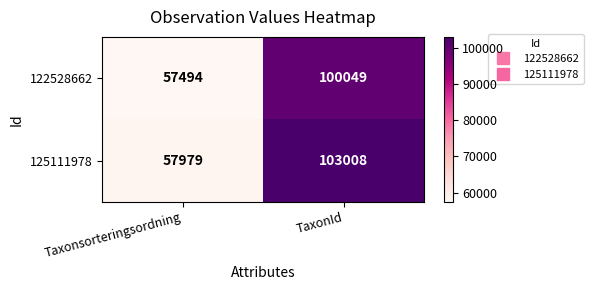

Rank the series by their average value, from highest to lowest.

125111978, 122528662